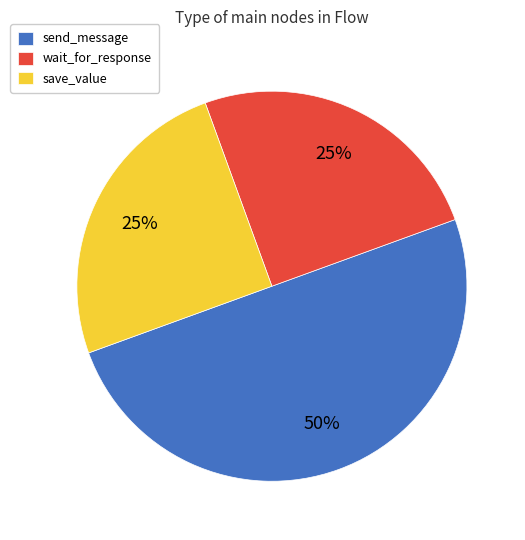

True or false: save_value accounts for 25% of the total.

True